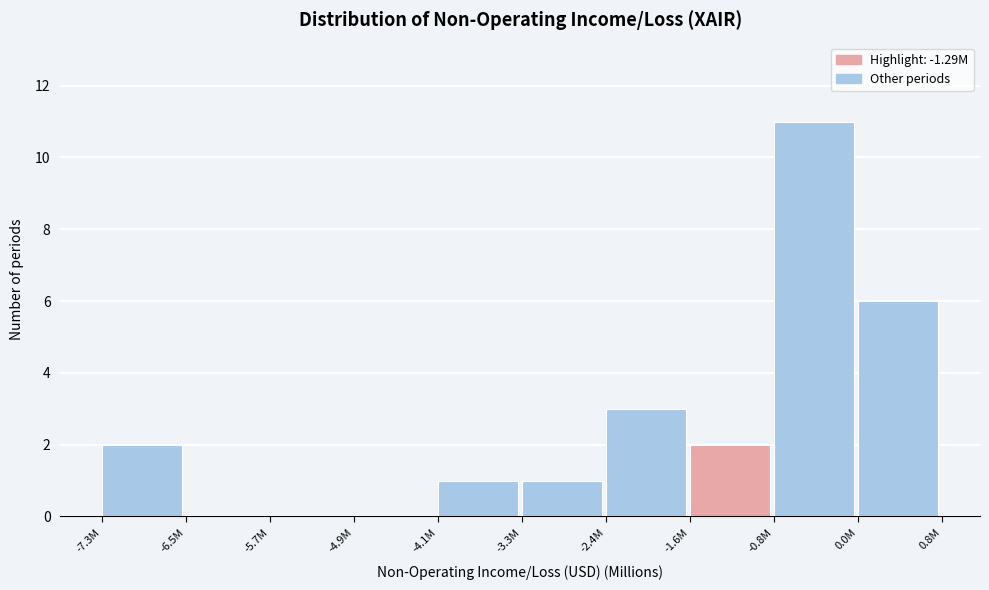

Reading left to right, transcribe all the data shown in this chart.

-7.3M=2	-6.5M=0	-5.7M=0	-4.9M=0	-4.1M=1	-3.3M=1	-2.4M=3	-1.6M=2	-0.8M=11	0.0M=6